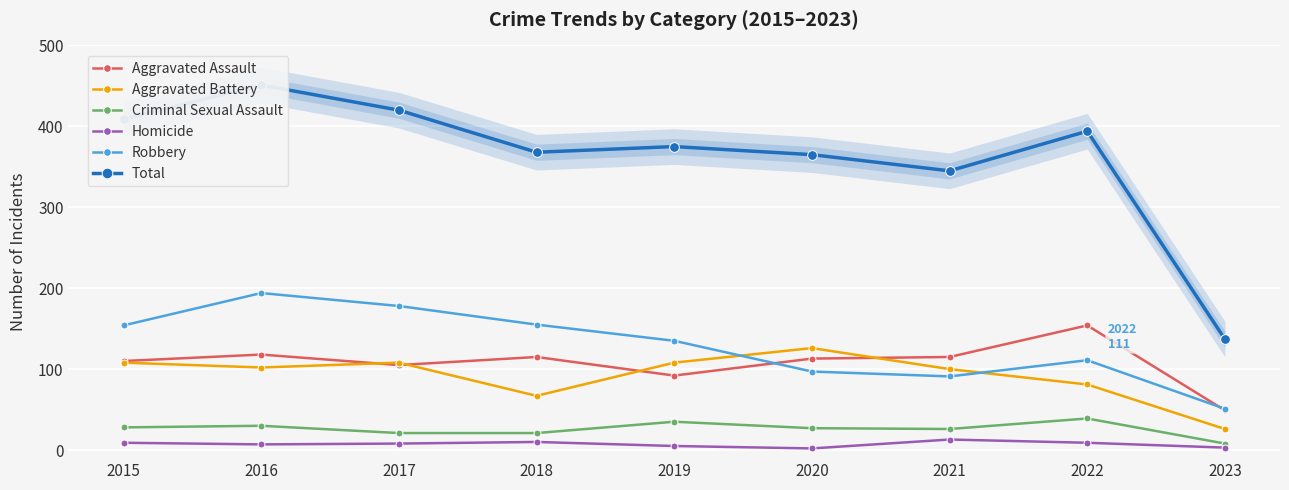

What are all the series names shown in the legend?

Aggravated Assault, Aggravated Battery, Criminal Sexual Assault, Homicide, Robbery, Total